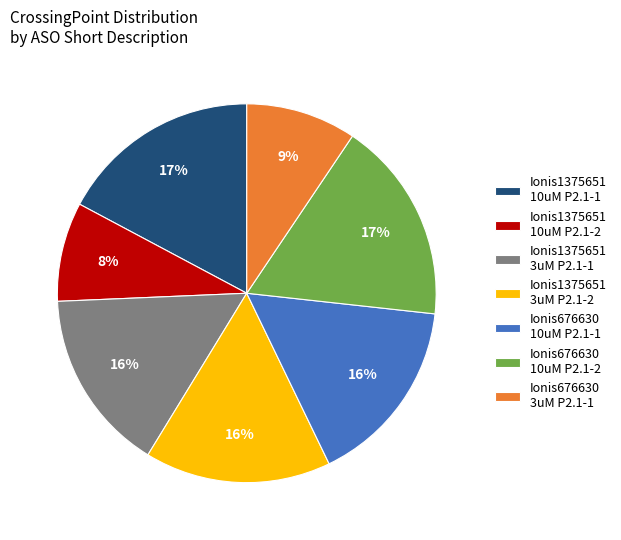

Approximately how many times larger is the value at Ionis1375651 3uM P2.1-2 compared to Ionis676630 10uM P2.1-2?

0.9